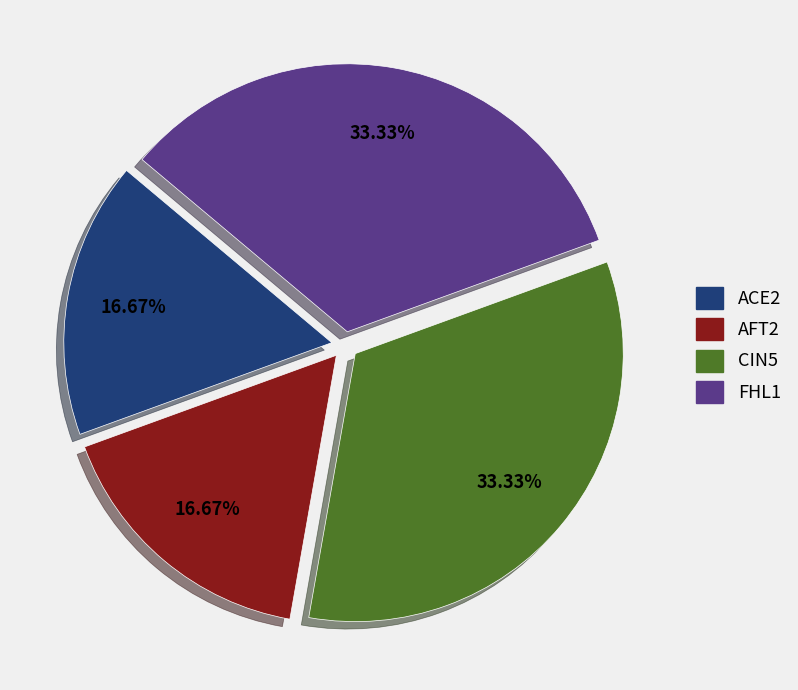

What percentage is the ACE2 slice, to the nearest percent?

17%